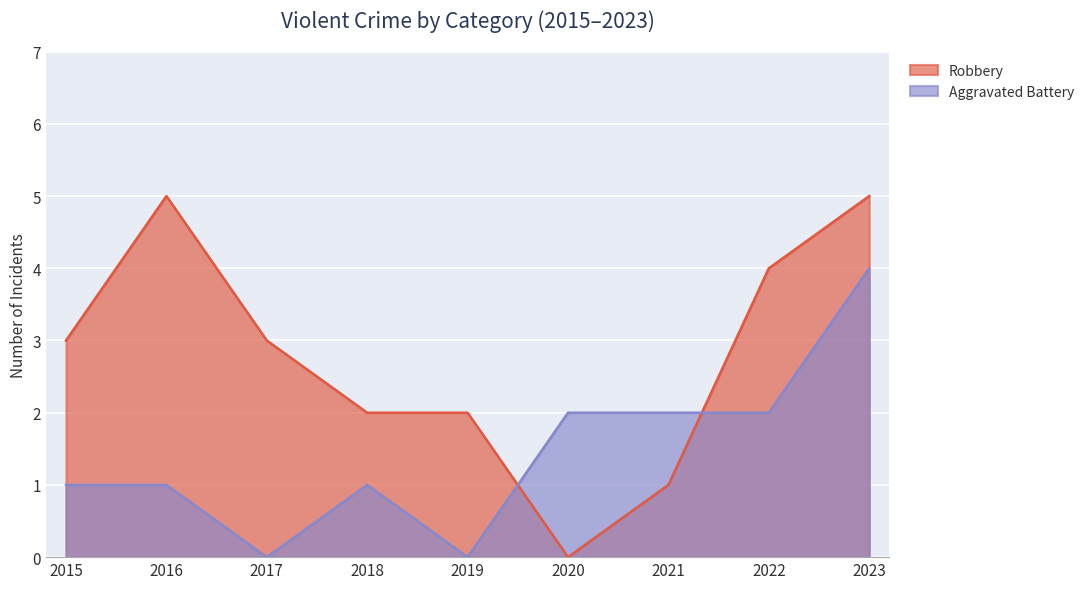

Which series has the widest spread of values?

Robbery